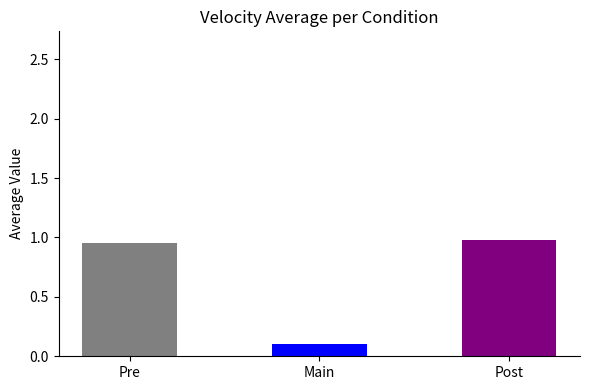

How many bars are there in total?

3